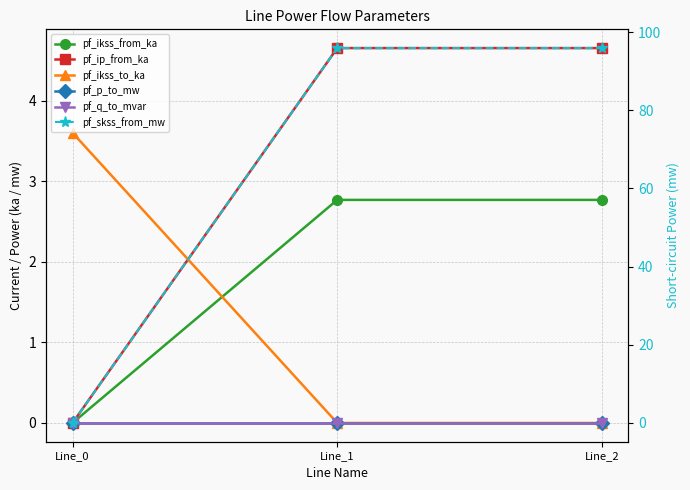

At which label is pf_ikss_to_ka closest to 1?

Line_1